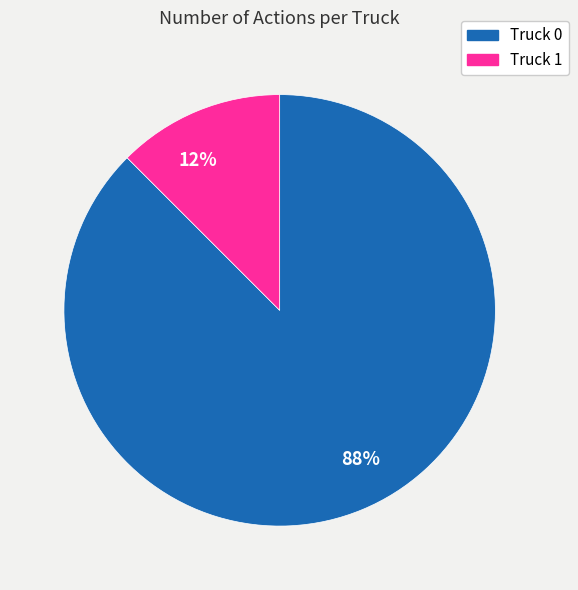

What is the smallest slice in the pie chart?

12%